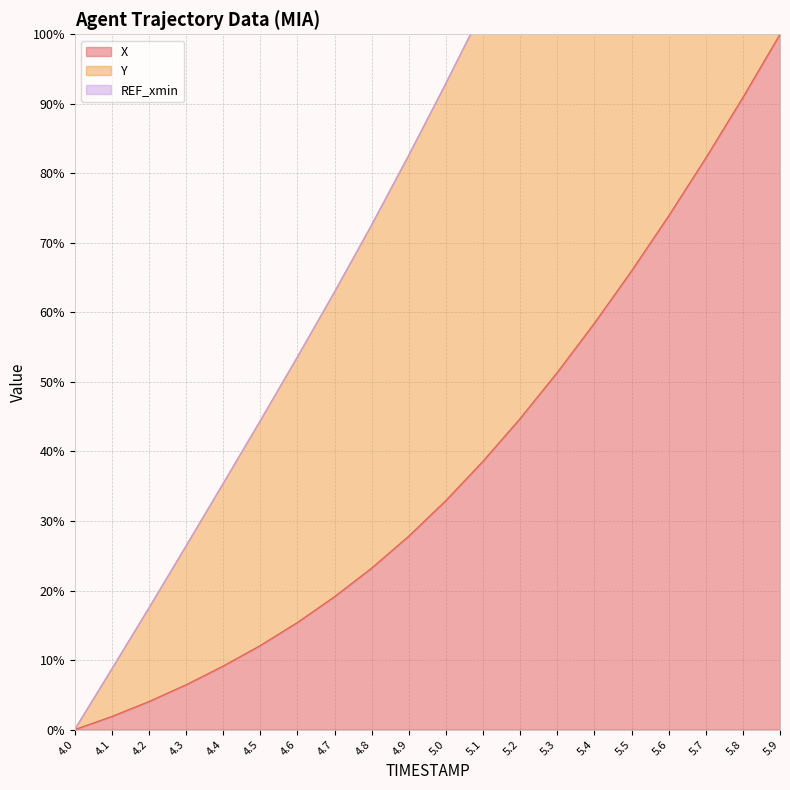

How many data points in Y are less than 92?

10